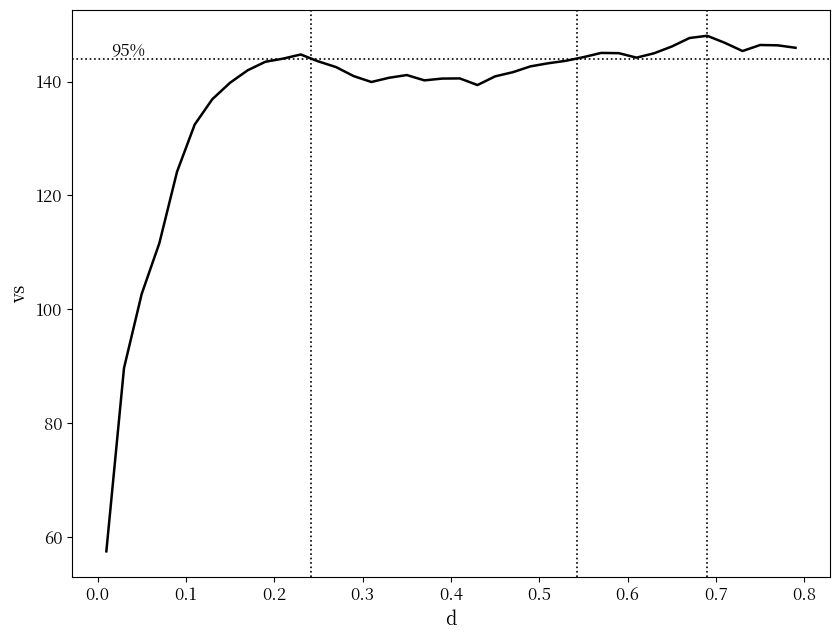

What is the difference between the maximum and minimum values?

90.5